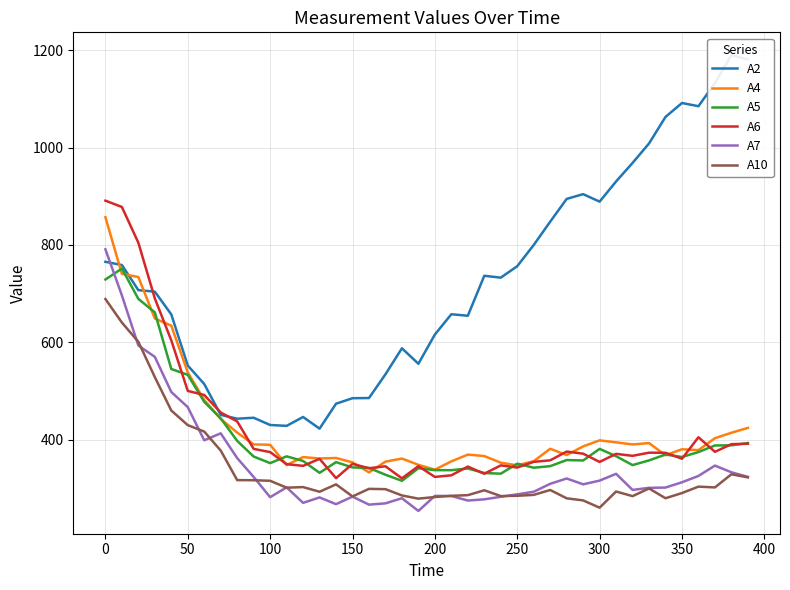

What is the lowest value of the A10 series?

259.9